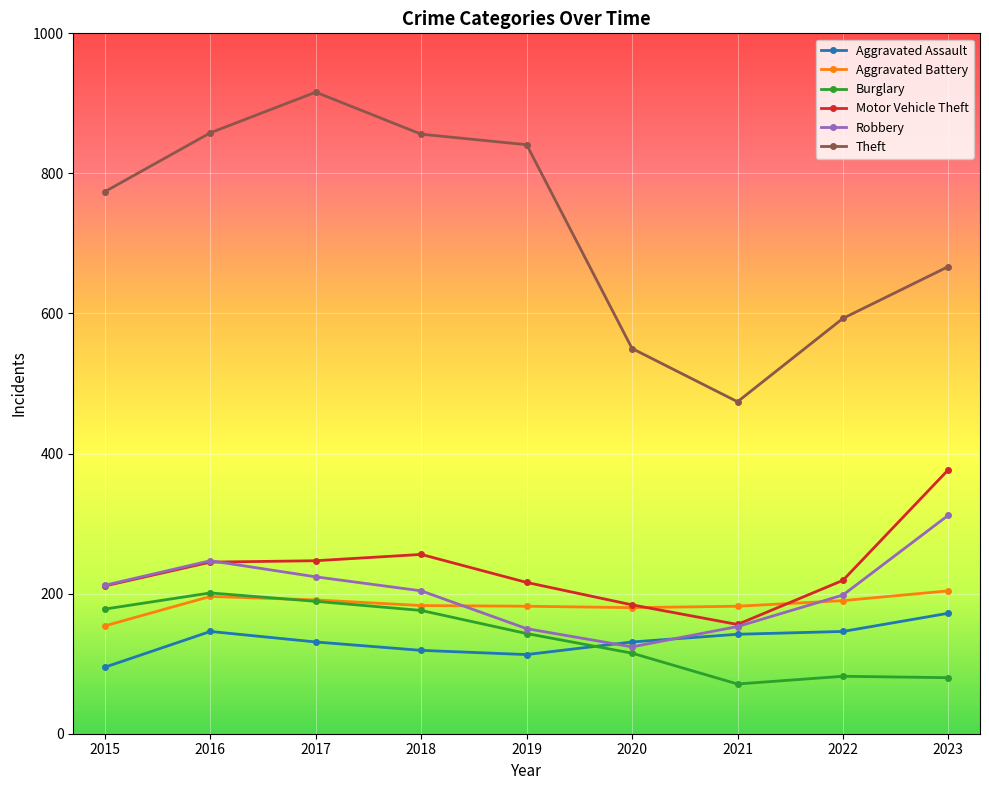

What is the value of the Motor Vehicle Theft point at the 7th from the left?

156